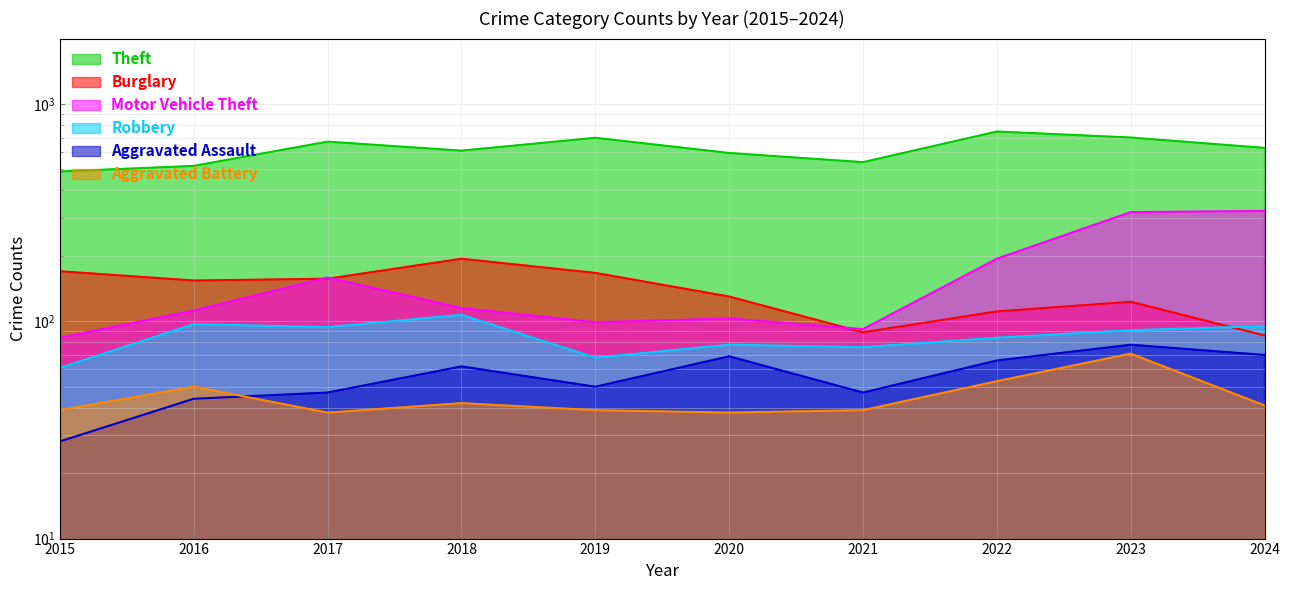

Which has a higher value, 2020 or 2021?

2020